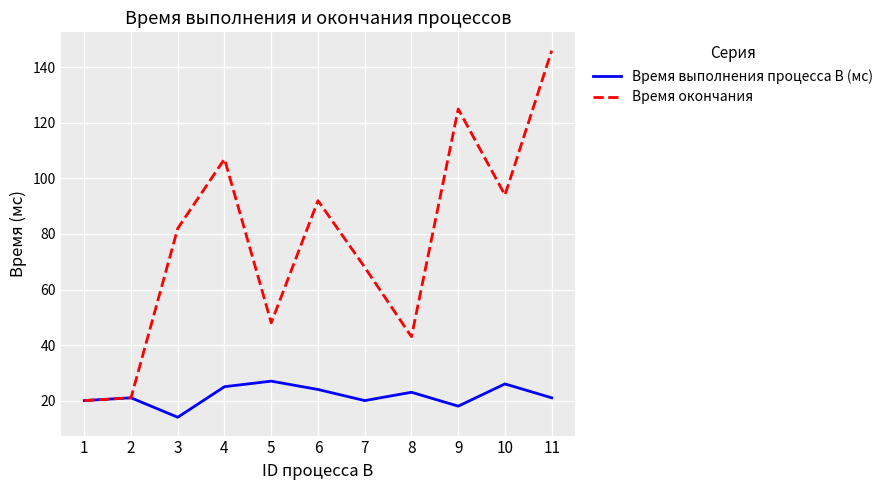

Reading right to left, transcribe all the data shown in this chart.

Время выполнения процесса B (мс): 21	26	18	23	20	24	27	25	14	21	20
Время окончания: 146	94	125	43	68	92	48	107	82	21	20